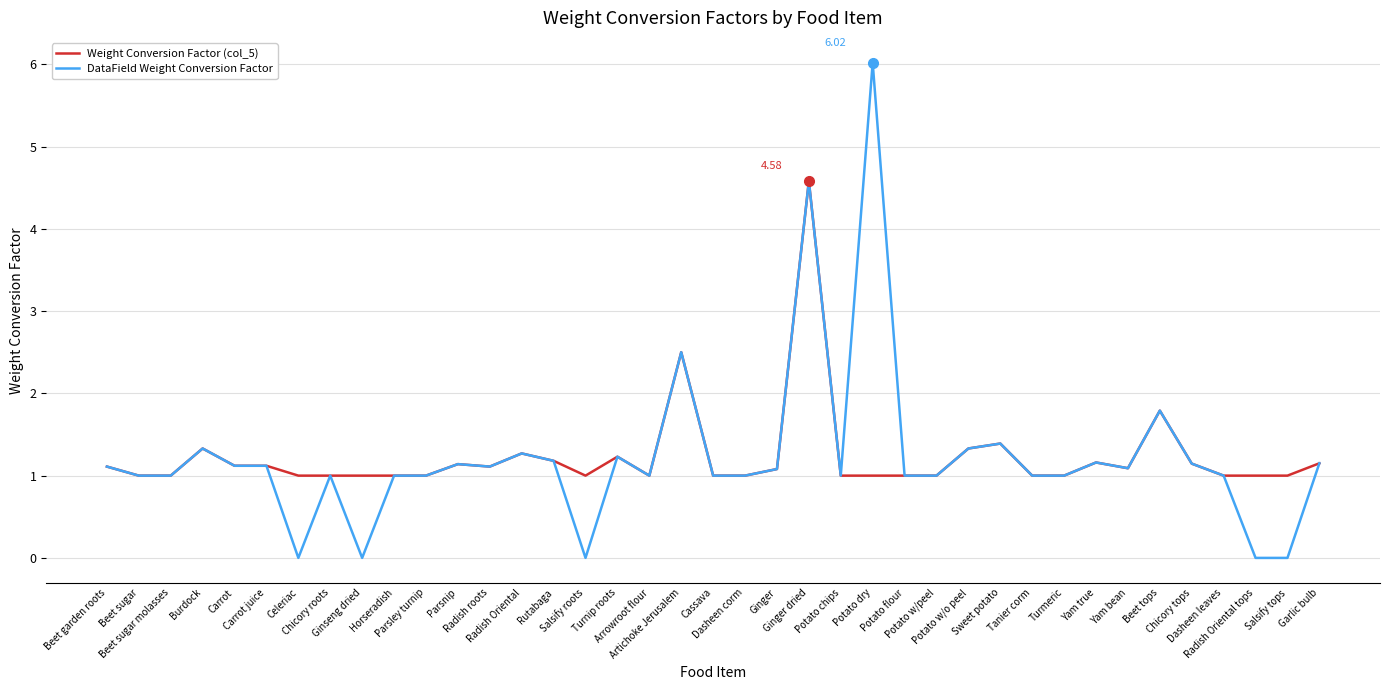

List the series in order of their peak value, highest first.

DataField Weight Conversion Factor, Weight Conversion Factor (col_5)